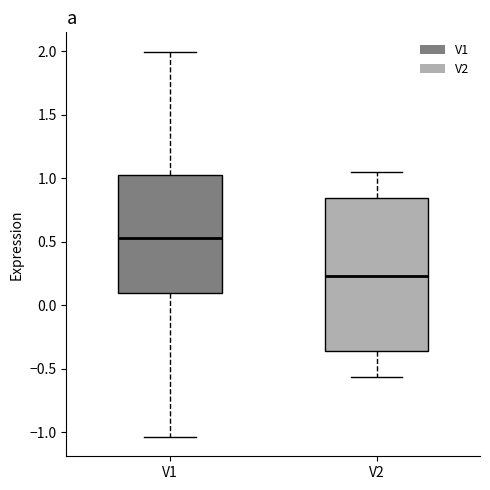

Comparing the boxes themselves (not the whiskers), which one is the tallest?

V2